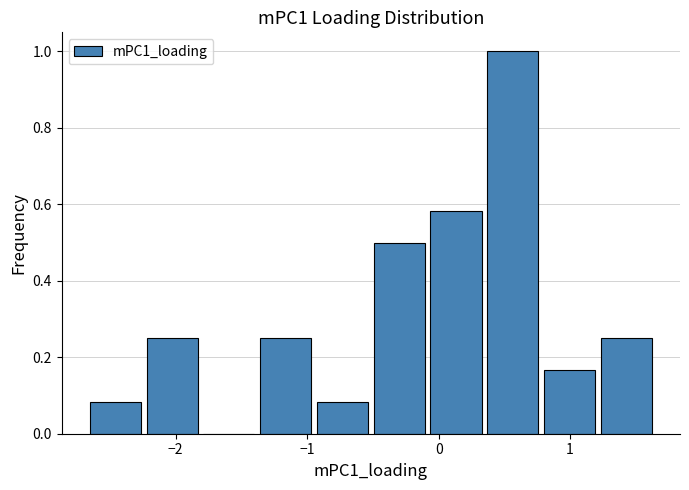

Over which range of the x-axis is the bar tallest?

0.4 to 0.8